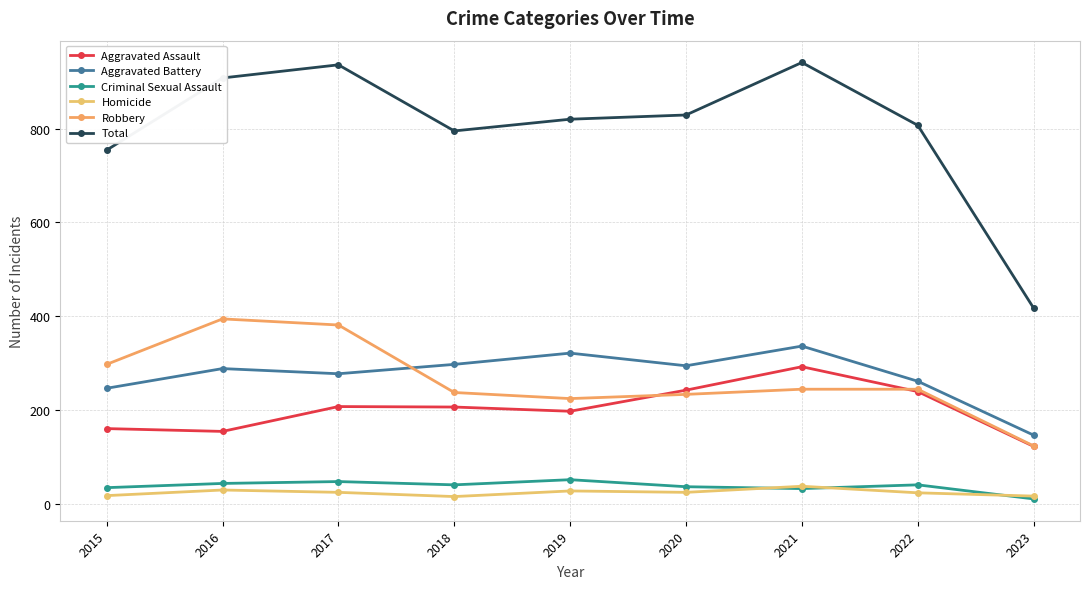

Is the value of Aggravated Battery at 2020 greater than the value of Total at 2020?

No